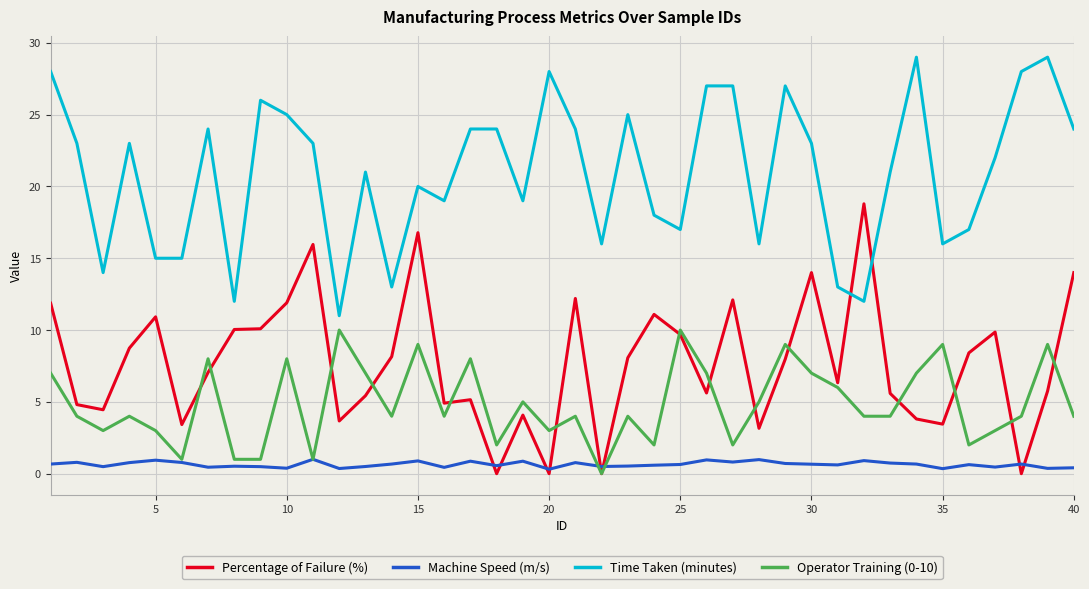

What are all the series names shown in the legend?

Percentage of Failure (%), Machine Speed (m/s), Time Taken (minutes), Operator Training (0-10)